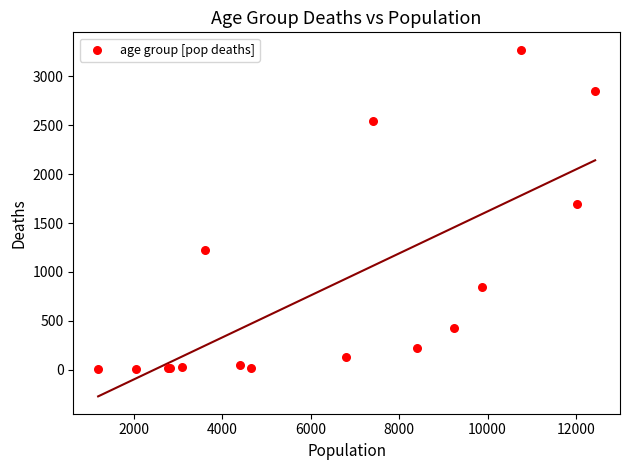

What Y value in the scatter plot is closest to 1638?

1690